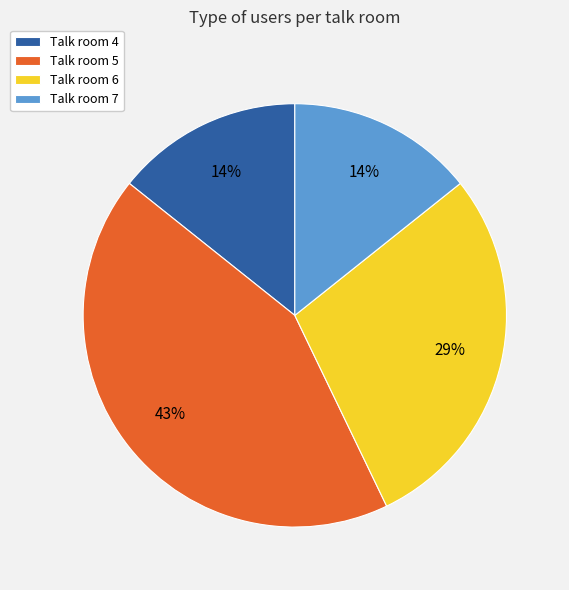

The Talk room 5 slice represents 43% of the pie. True or false?

True